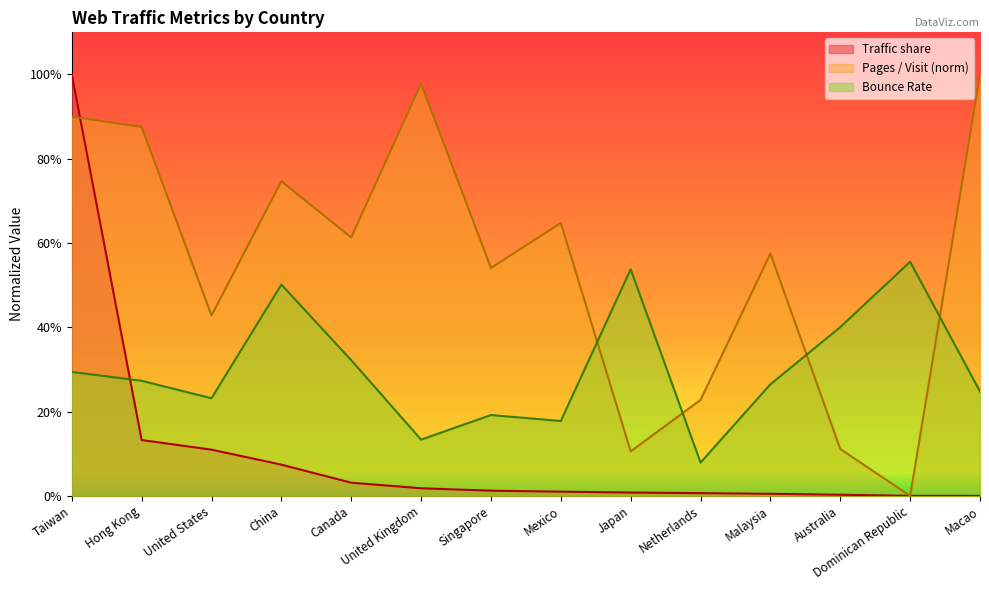

The value of Traffic share at Dominican Republic is 0.0. True or false?

False